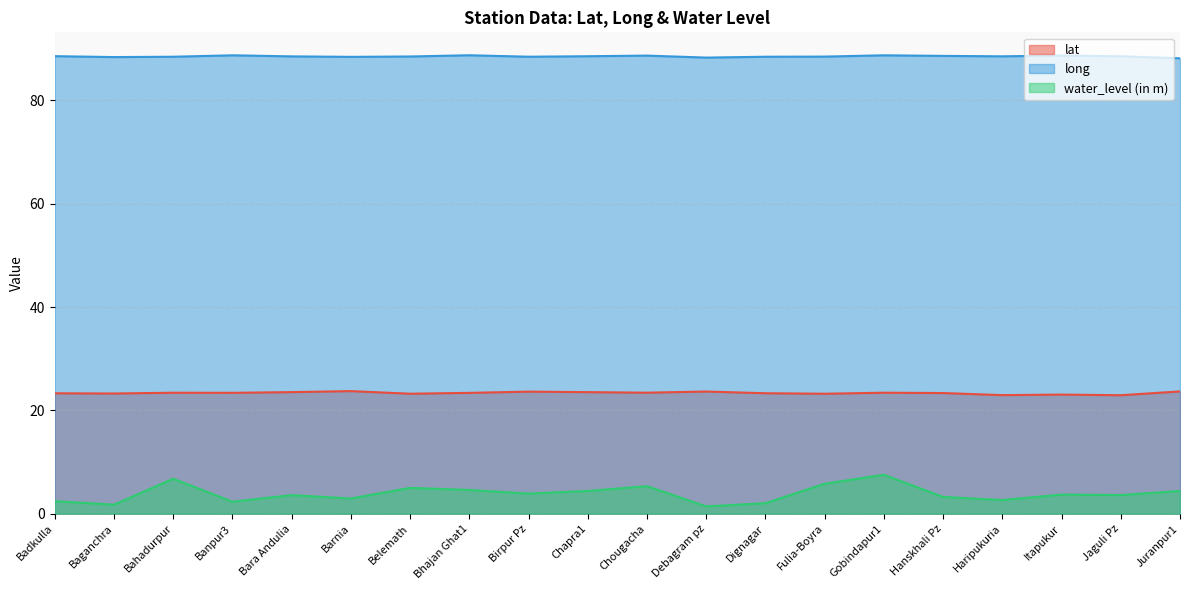

What are all the series names shown in the legend?

lat, long, water_level (in m)